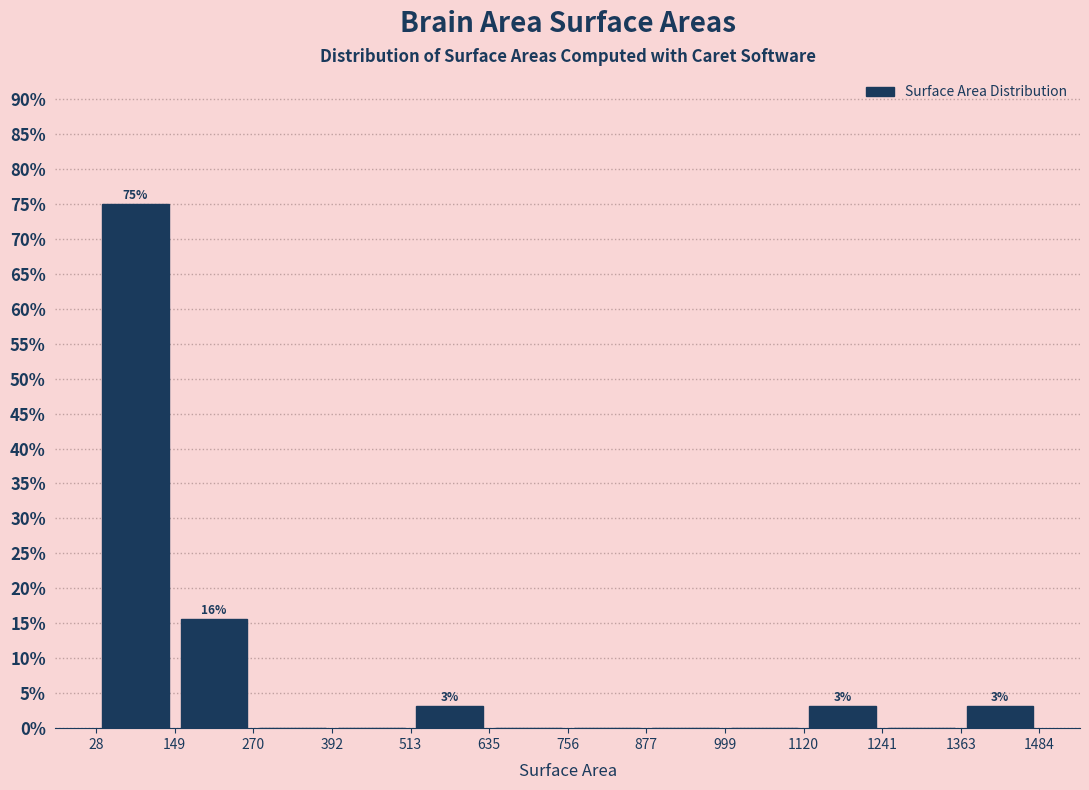

Which range on the x-axis has the tallest bar?

28 to 149